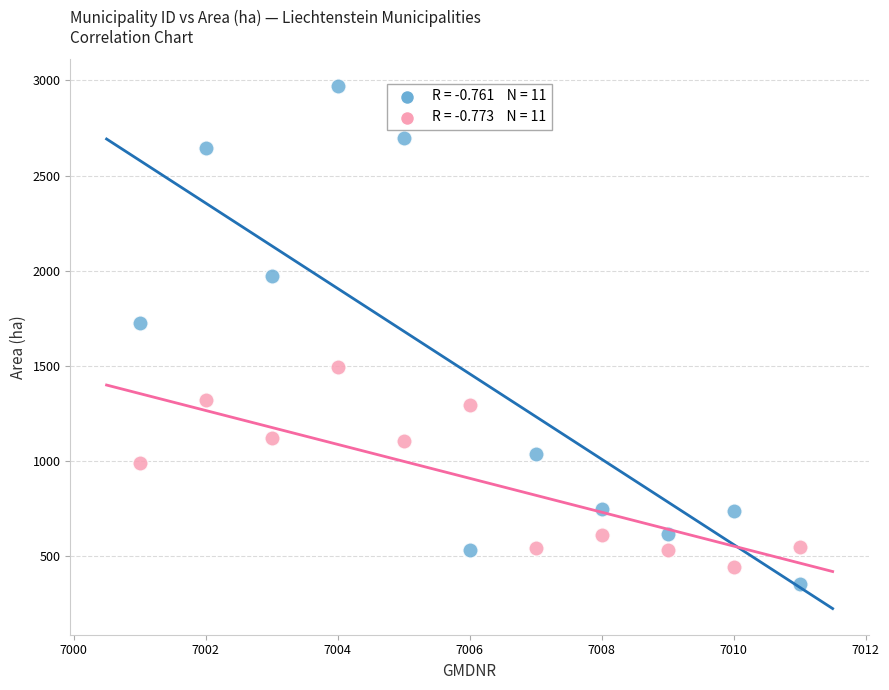

Across all series, what Y value is closest to 1664?

1728